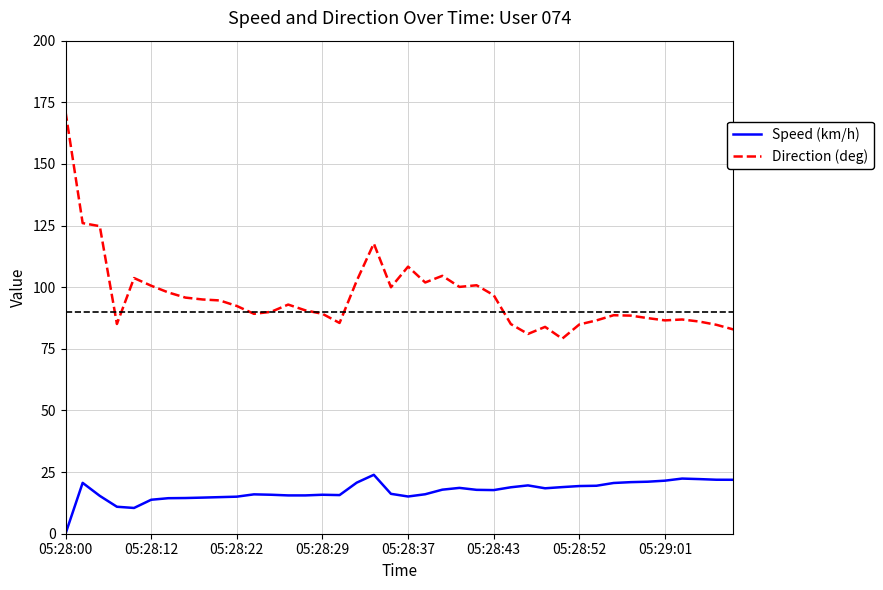

How many lines are shown in the chart?

2